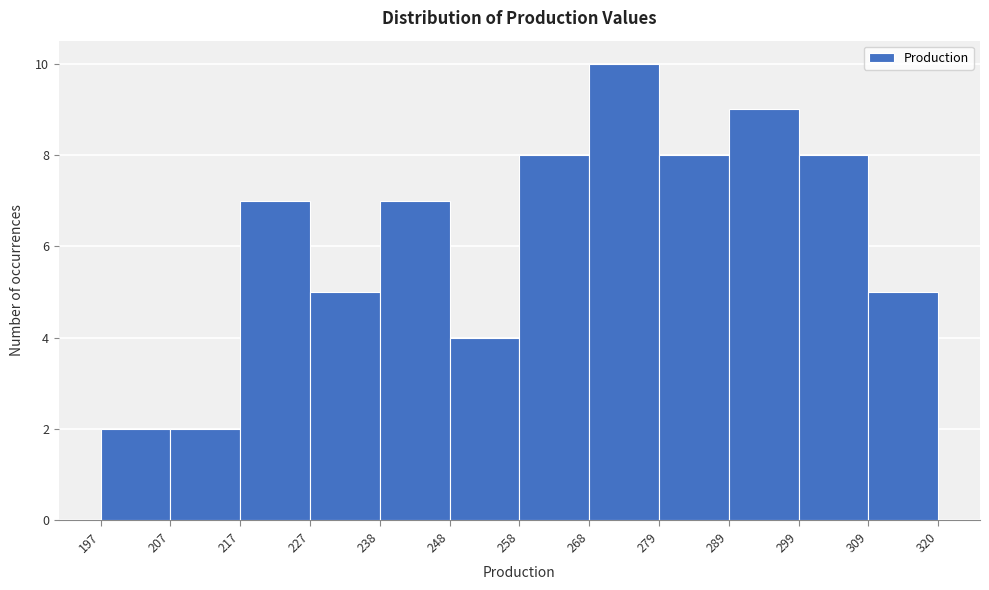

Reading left to right, transcribe this chart: for each bar, give the range it covers on the x-axis and its height. The values are not printed on the chart, so give them approximately, as read against the axis.

197 to 207: 2
207 to 217: 2
217 to 227: 7
227 to 238: 5
238 to 248: 7
248 to 258: 4
258 to 268: 8
268 to 279: 10
279 to 289: 8
289 to 299: 9
299 to 309: 8
309 to 320: 5